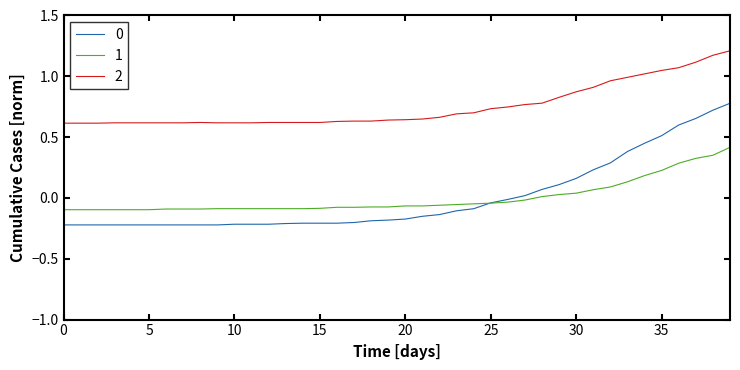

True or false: 1 and 2 intersect in this chart.

False